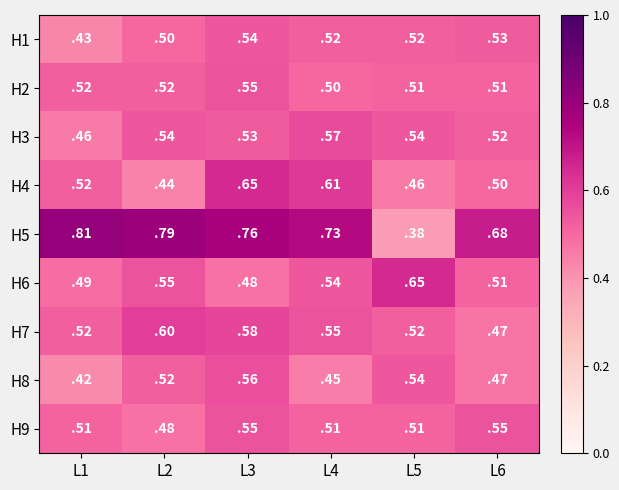

The value of H8 at L6 is 0.1. True or false?

False